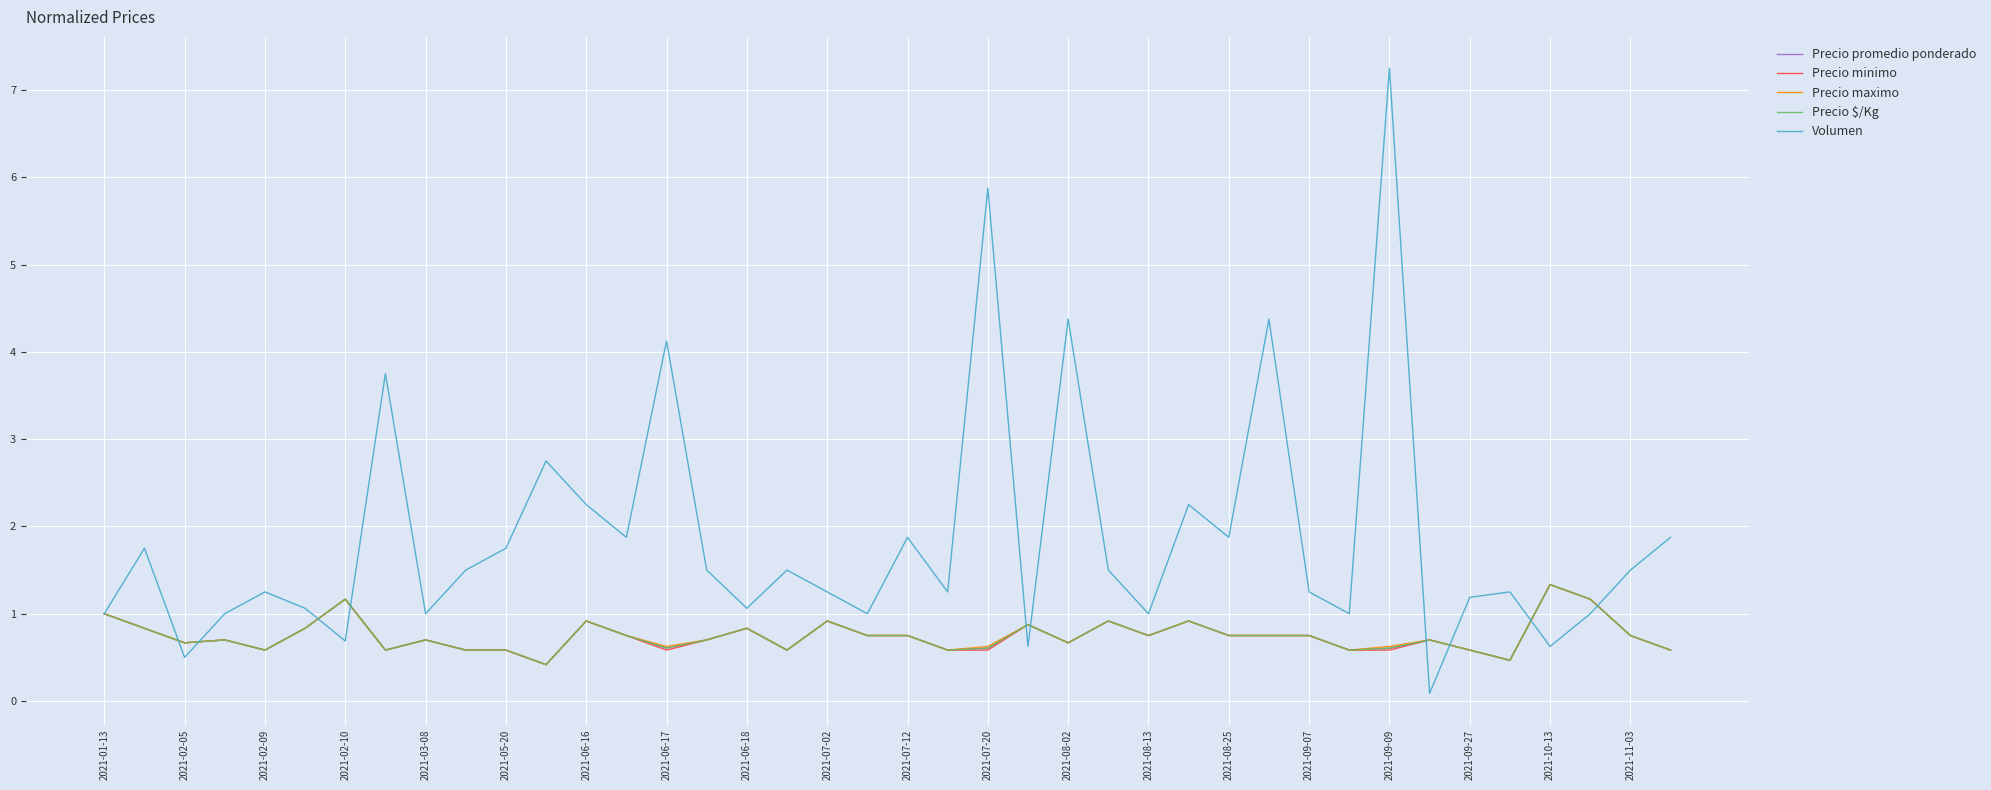

Which series has the widest spread of values?

Volumen